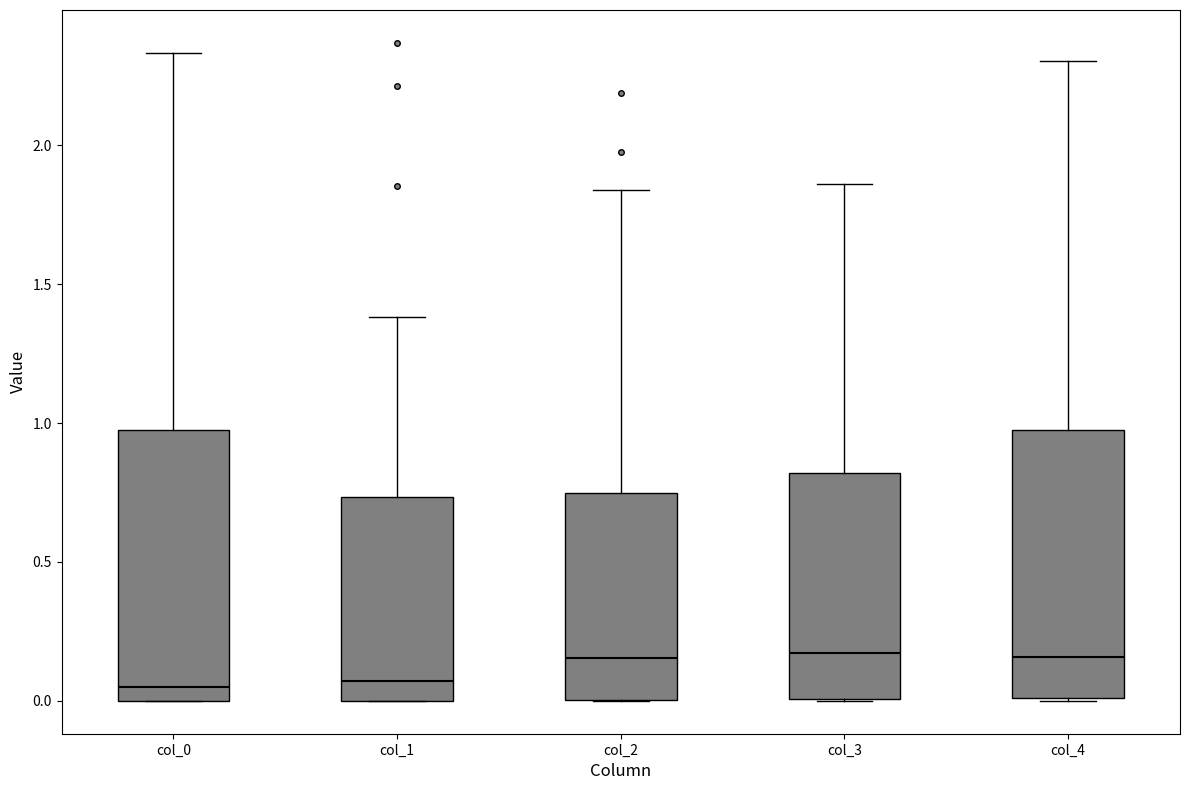

Reading left to right, transcribe this box plot: for each box, give where its median line is, the range the box spans, and where its two whiskers end, as read against the y-axis. The values are not printed on the chart, so give them approximately, as read against the axis.

col_0: median 0.05, box 0.00 to 0.95, whiskers 0.00 to 2.35
col_1: median 0.05, box 0.00 to 0.75, whiskers 0.00 to 1.40
col_2: median 0.15, box 0.00 to 0.75, whiskers 0.00 to 1.85
col_3: median 0.15, box 0.00 to 0.80, whiskers 0.00 to 1.85
col_4: median 0.15, box 0.00 to 0.95, whiskers 0.00 to 2.30